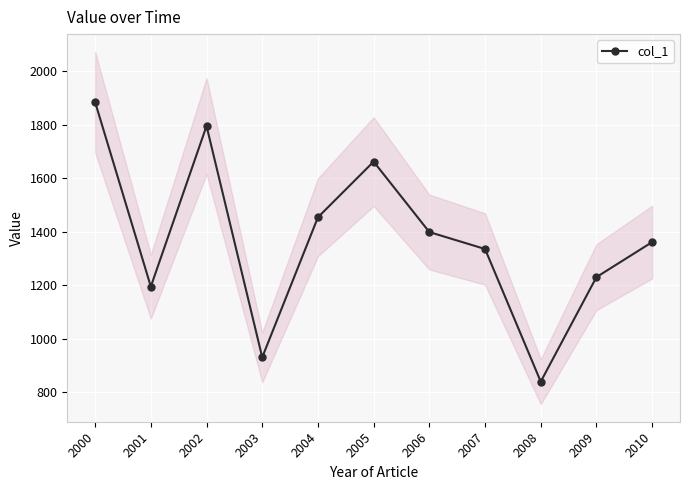

What is the ratio of the value at 2008 to the value at 2002?

0.5